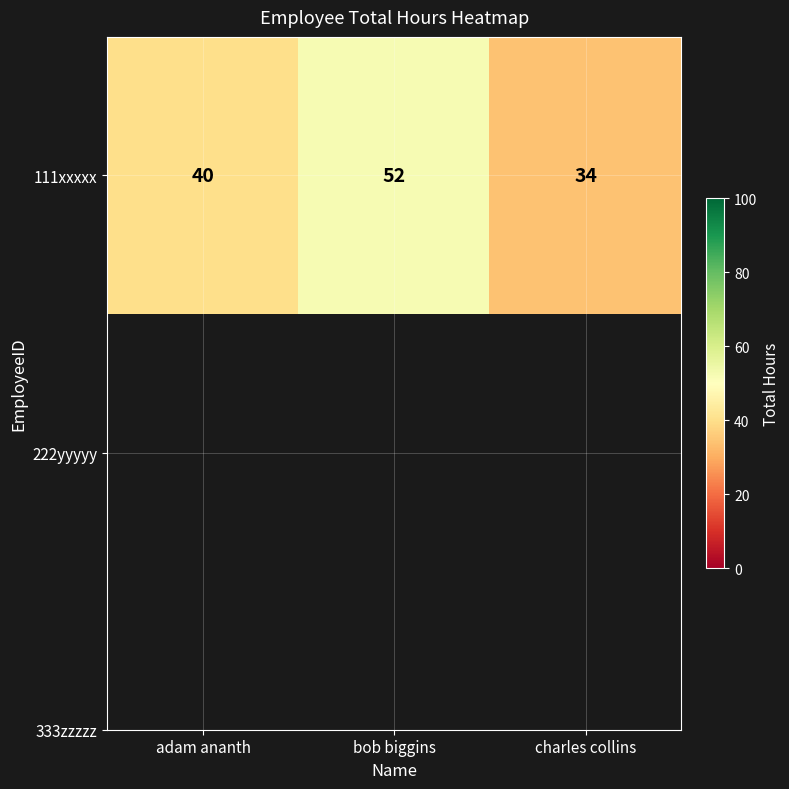

Which category has the highest value across all series?

bob biggins